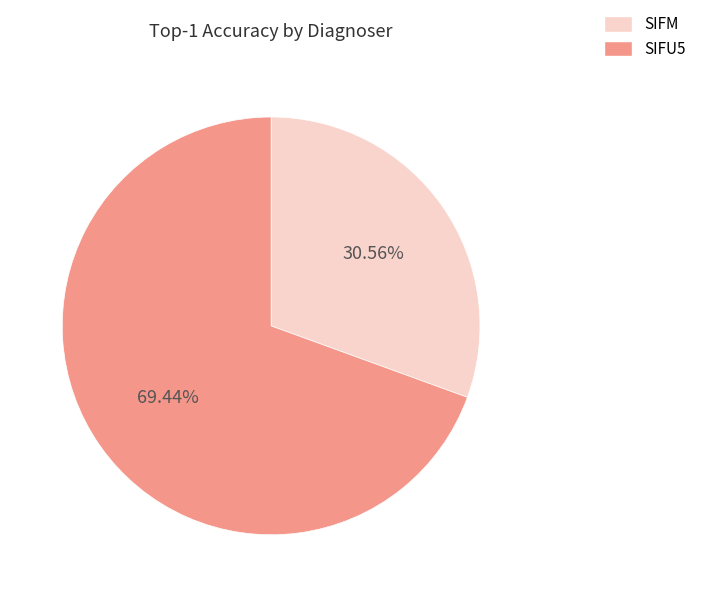

To the nearest percent, what is the difference between the SIFM and SIFU5 slice percentages?

39%